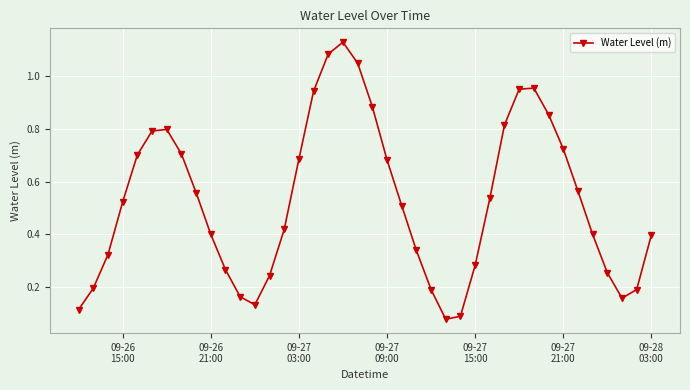

What is the sum of all values?

21.1